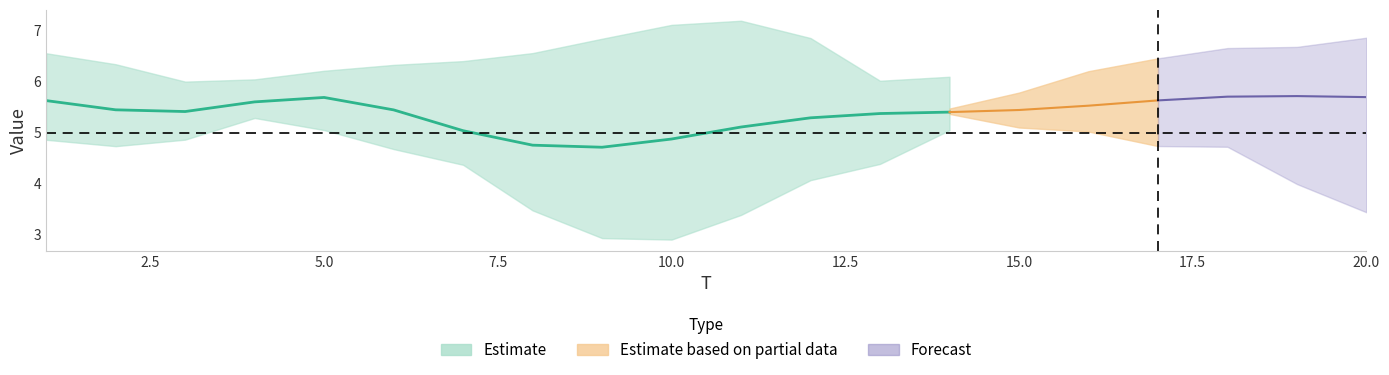

Is it true that x4 equals 4.2 at 18?

False